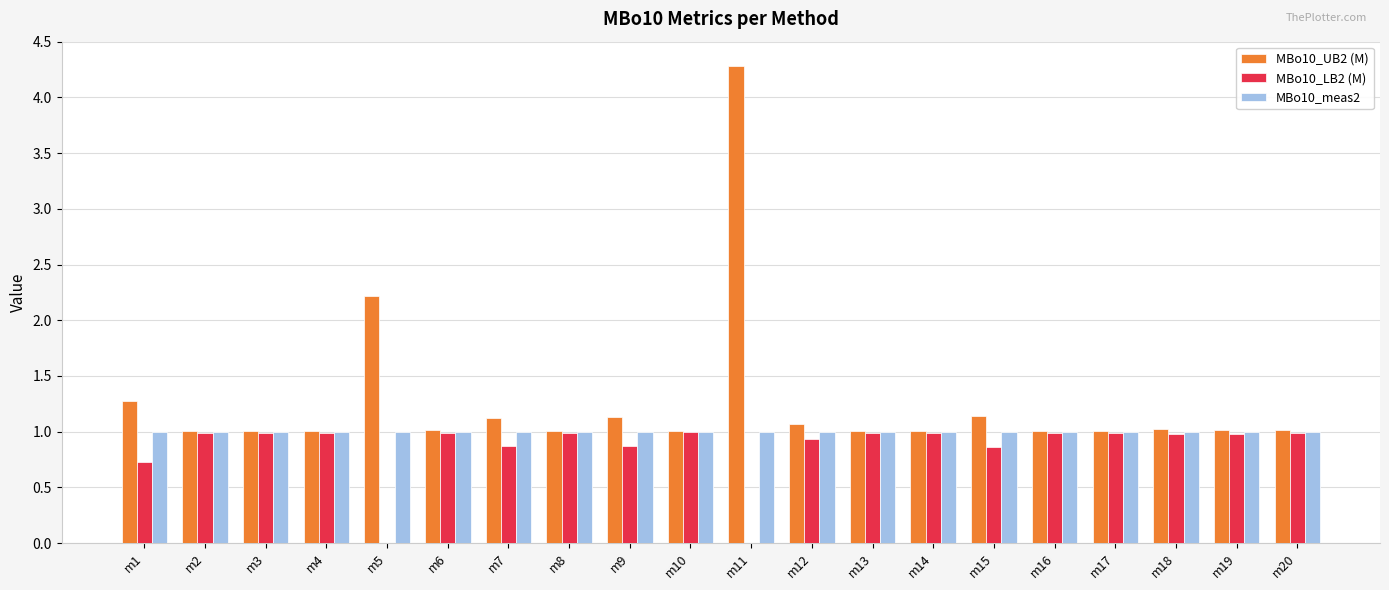

What is the average value of the MBo10_meas2 series?

1.0